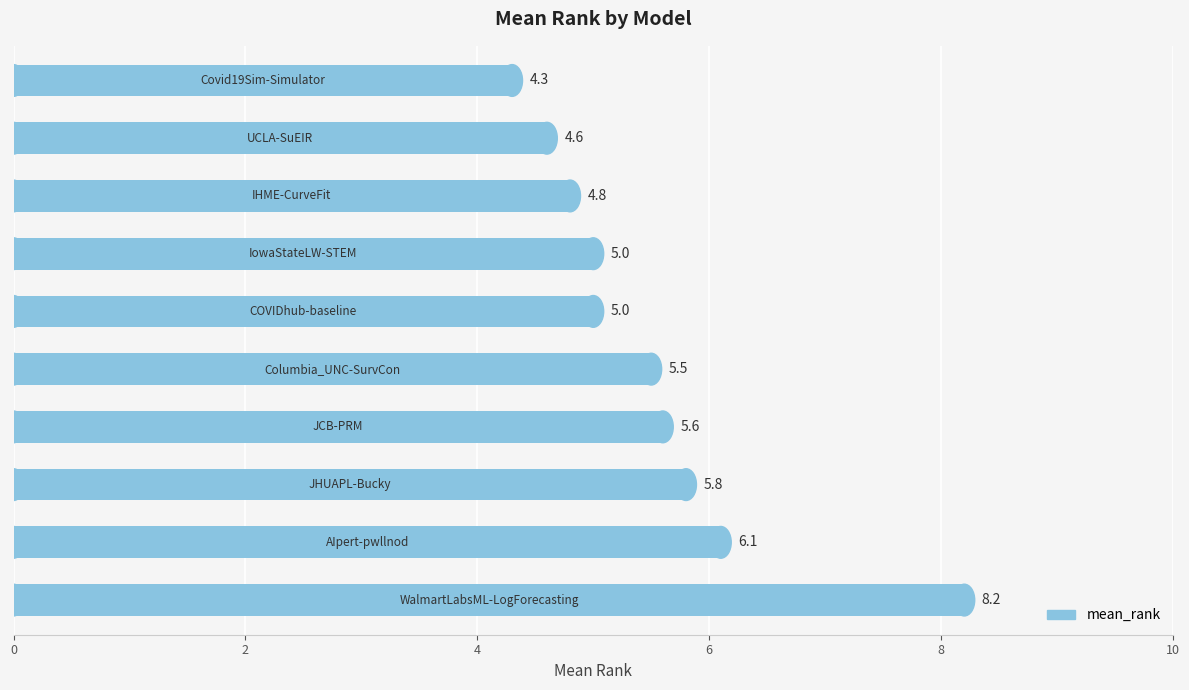

What is the average value?

5.5